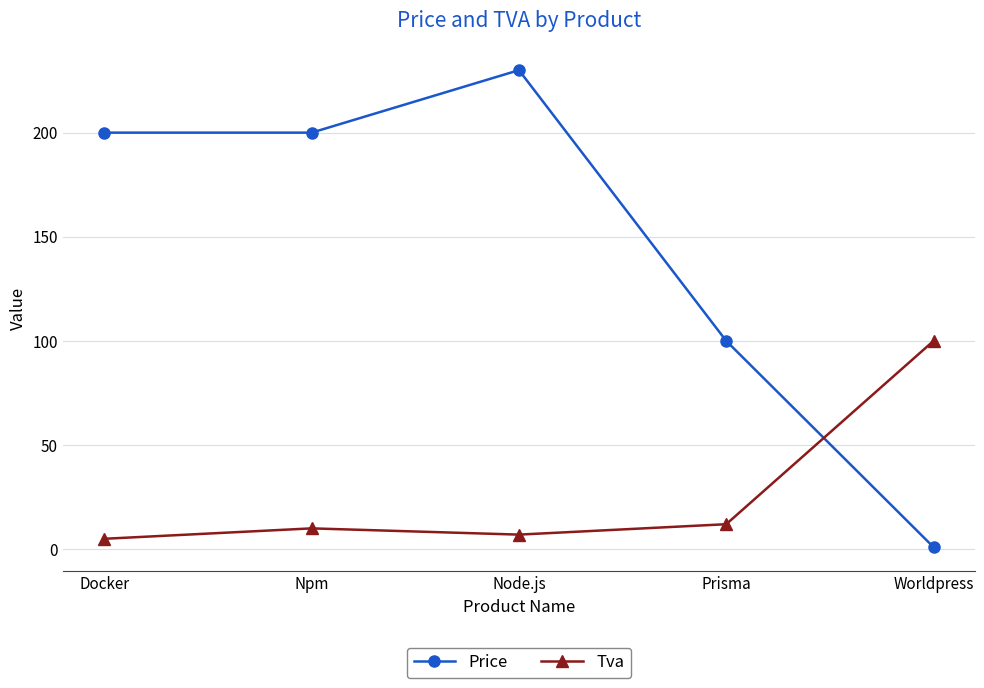

What is the value of the Price point at the 4th from the left?

100